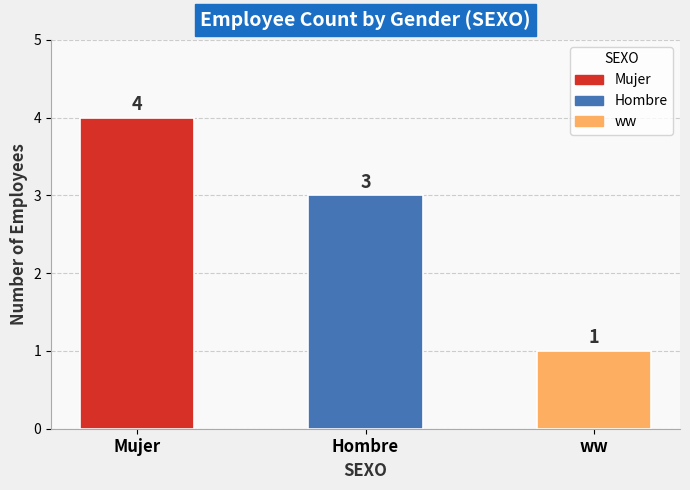

What position from the right is Hombre?

2